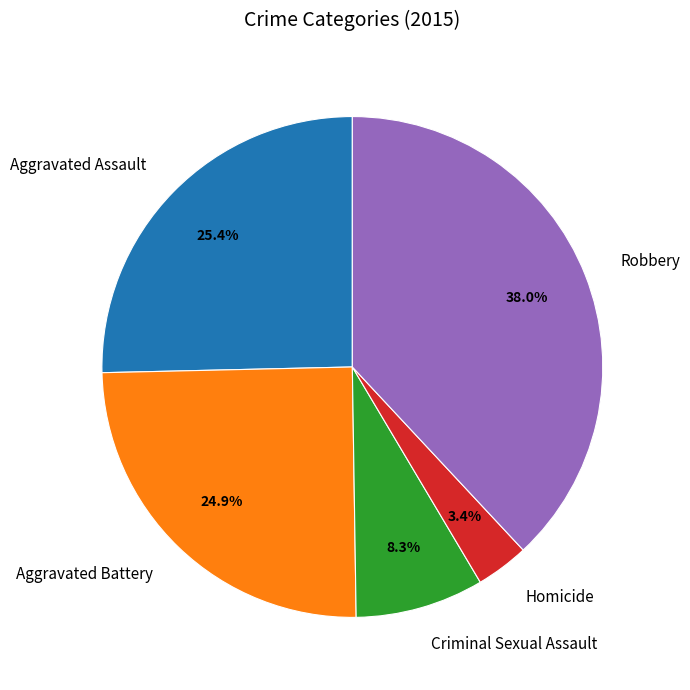

To the nearest percent, what percentage of the pie is Aggravated Assault?

25%